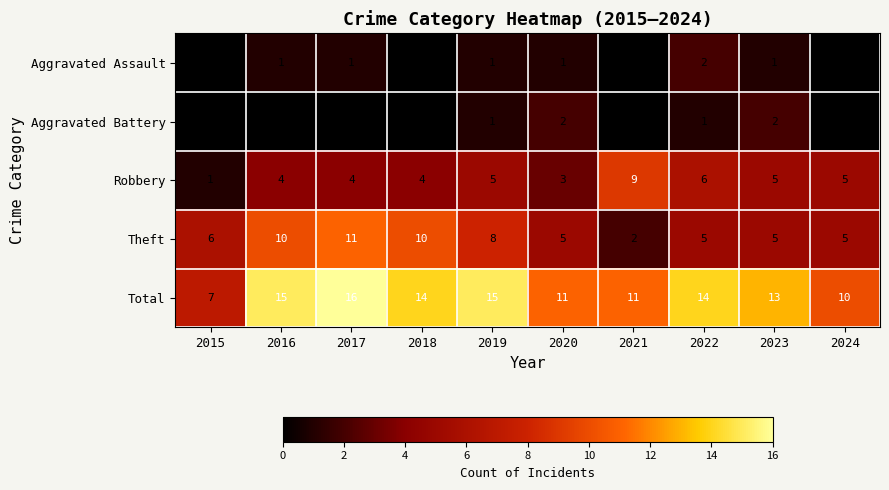

At how many categories does at least one series exceed 4?

10